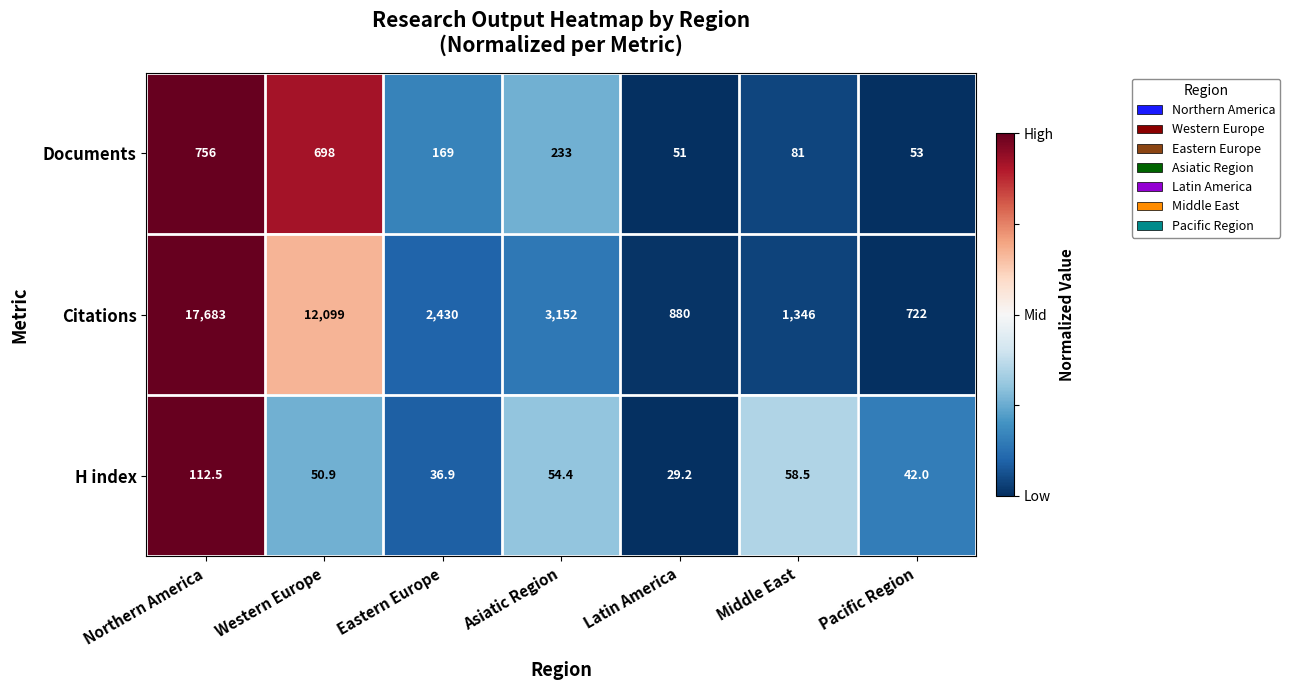

What is the difference between the maximum and second lowest values in the Citations series?

16803.0